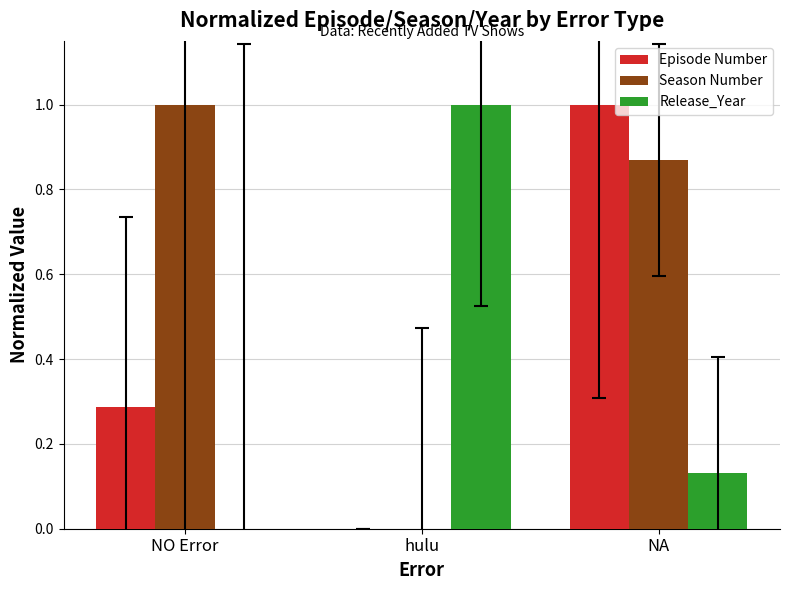

True or false: Season Number has a value of 0.2 at NA.

False